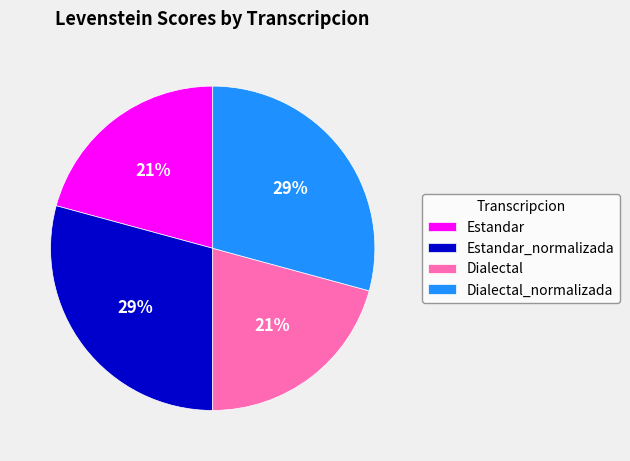

To the nearest percent, what percentage of the pie is Dialectal?

21%